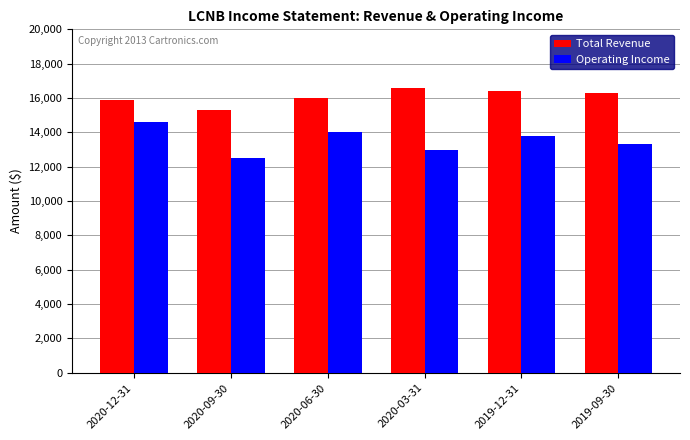

What is the difference between the second highest and minimum values in the Operating Income series?

1500